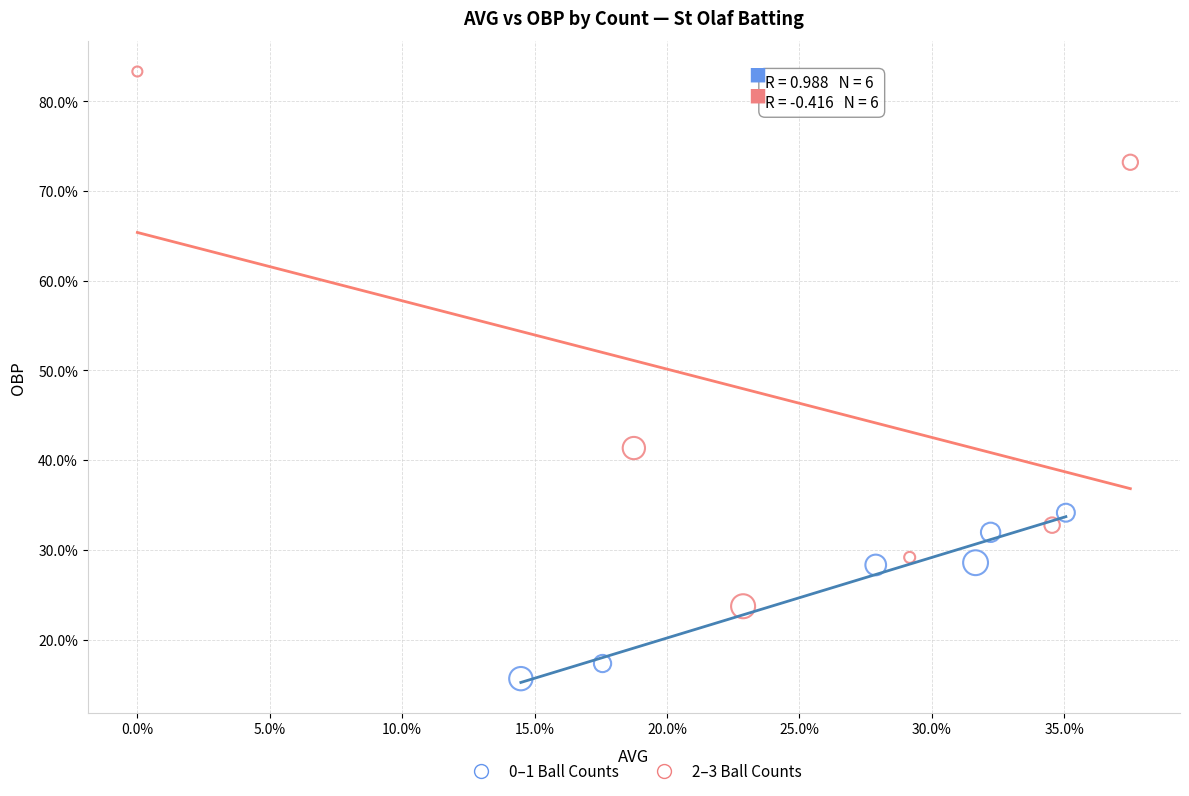

What are all the series names shown in the legend?

0–1 Ball Counts, 2–3 Ball Counts